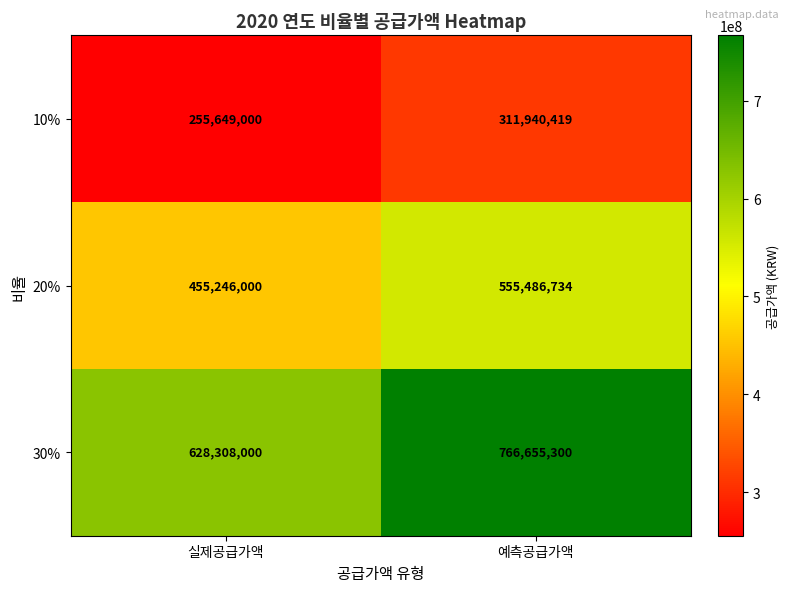

What is the greatest value displayed?

766655300